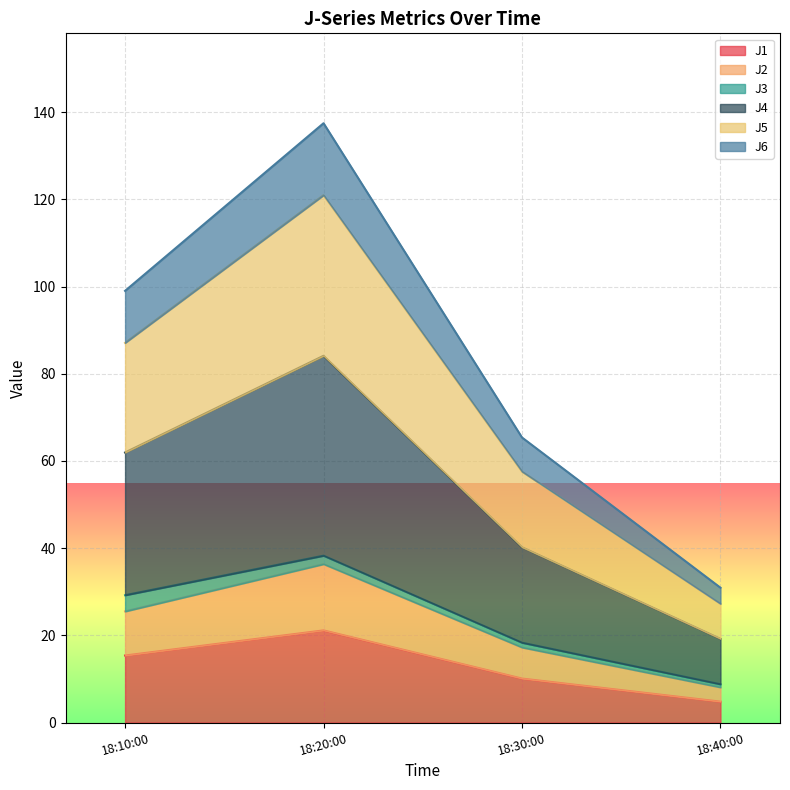

How many lines are shown in the chart?

6